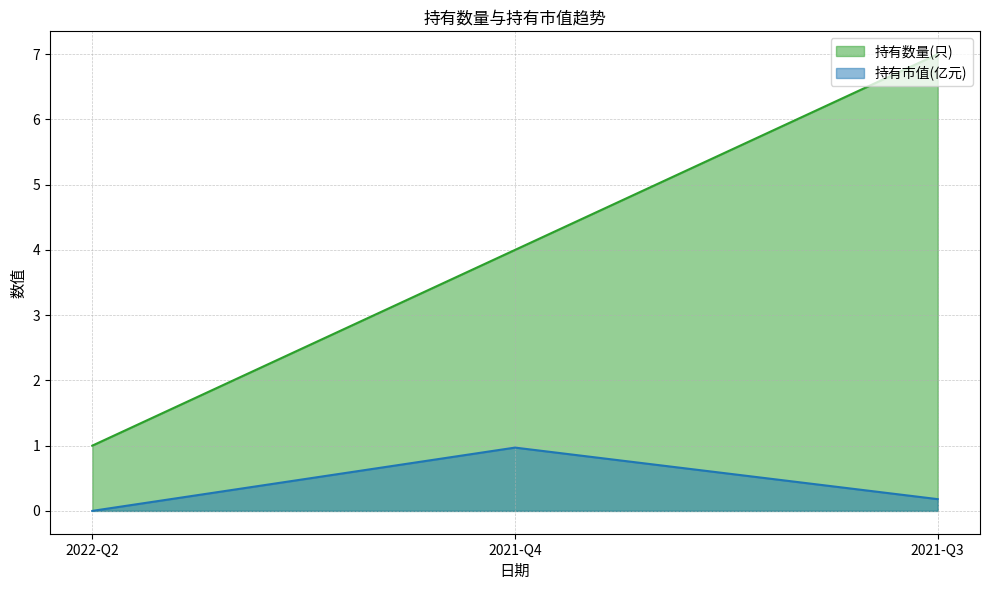

Rank the series by their maximum value, from lowest to highest.

持有市值(亿元), 持有数量(只)